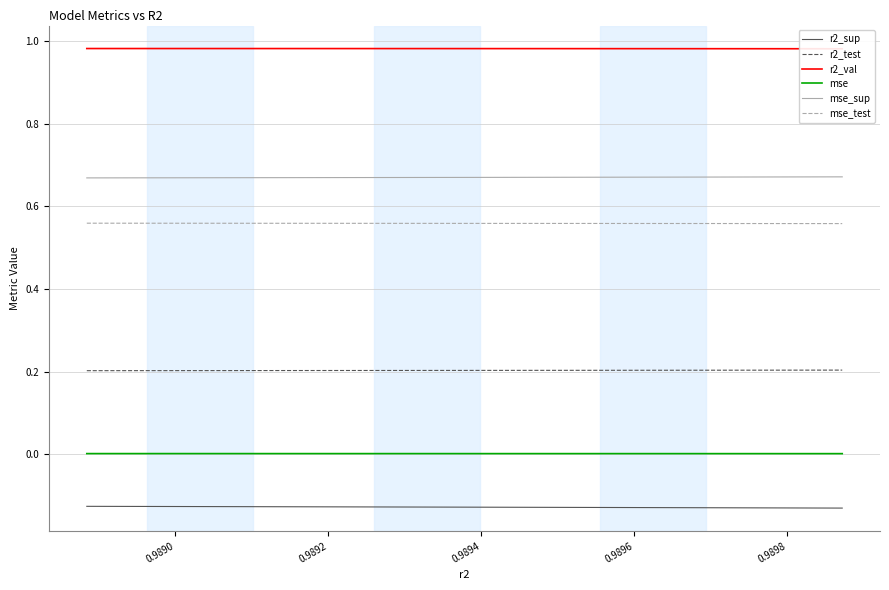

True or false: mse and mse_sup cross at least once.

False